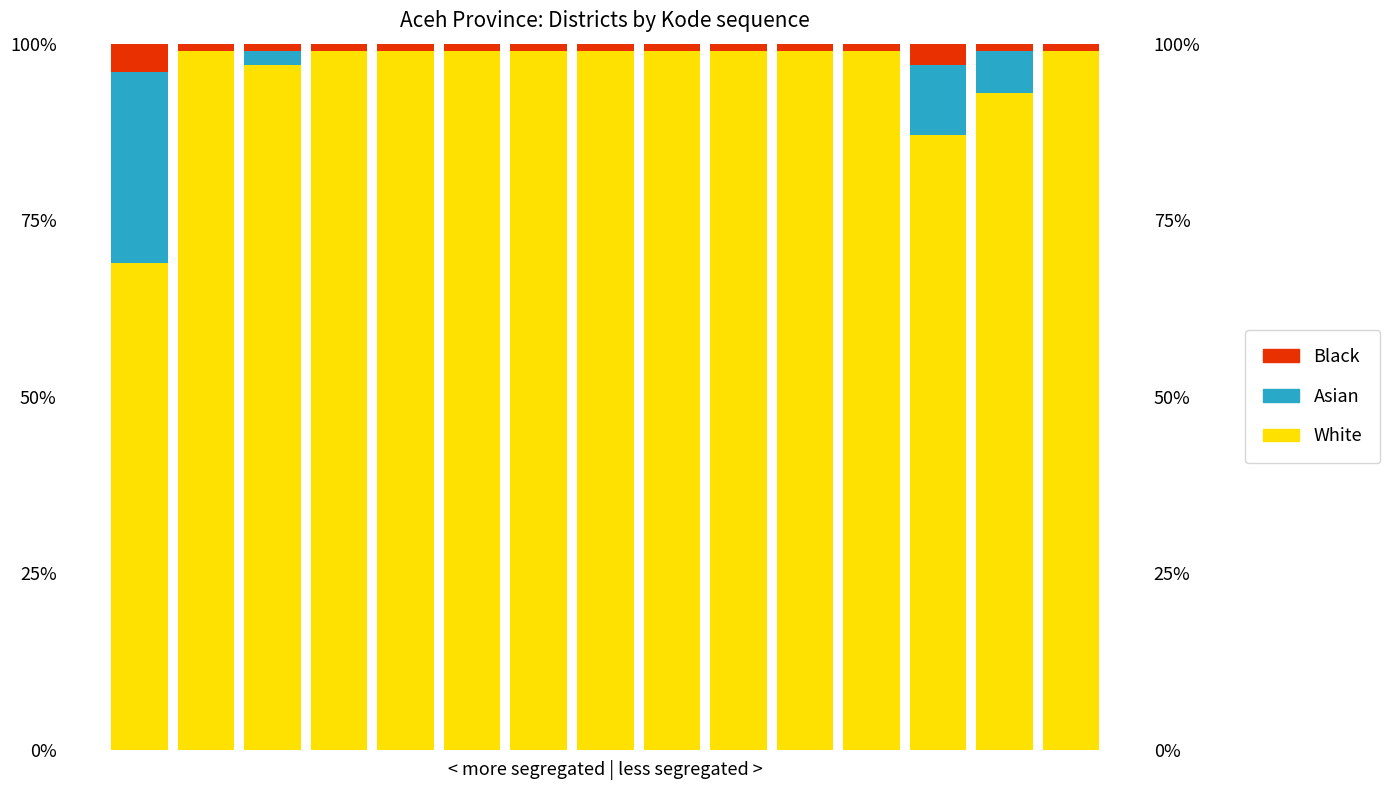

The value of Asian at 3 is 19. True or false?

False